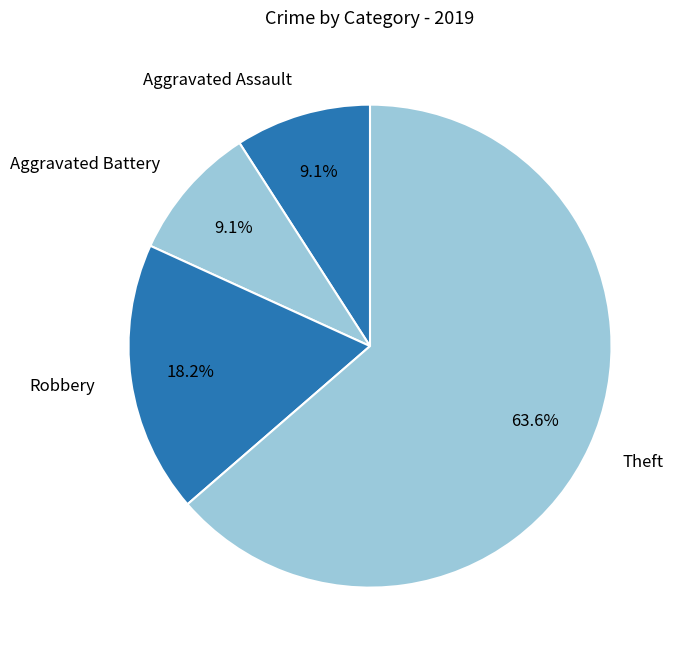

Which category has the biggest portion of the pie?

Theft